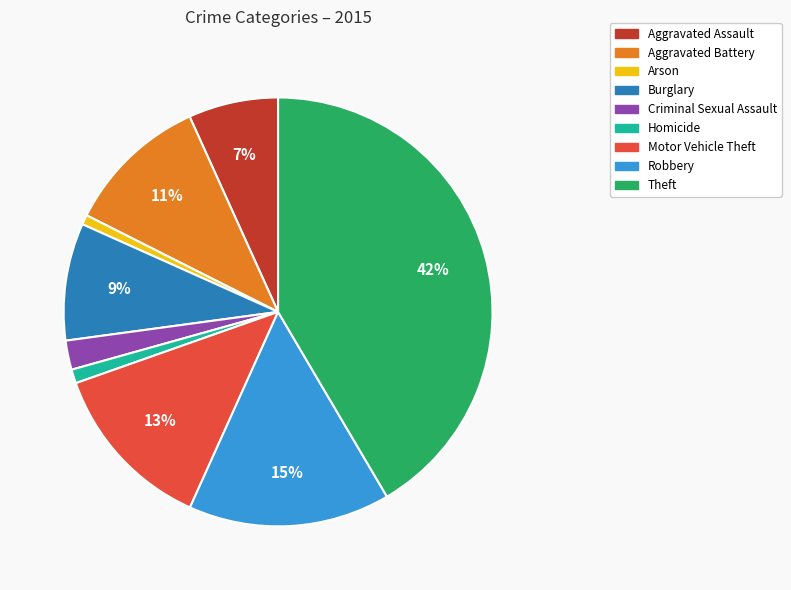

True or false: Theft accounts for 27% of the total.

False